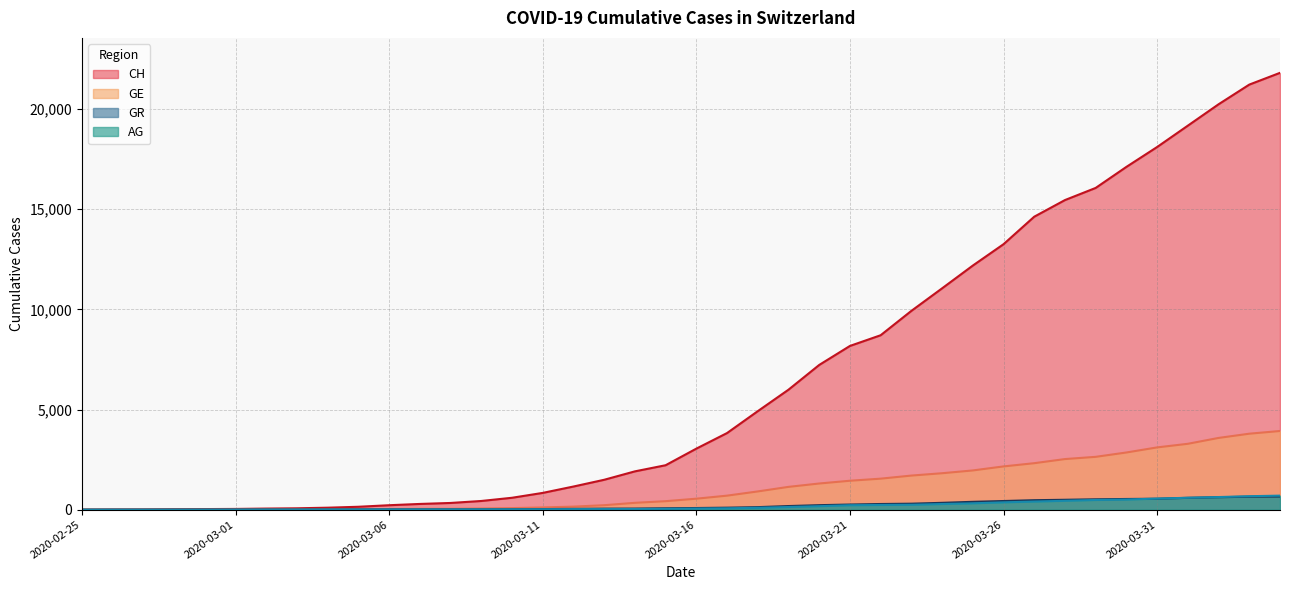

What is the greatest value displayed?

21804